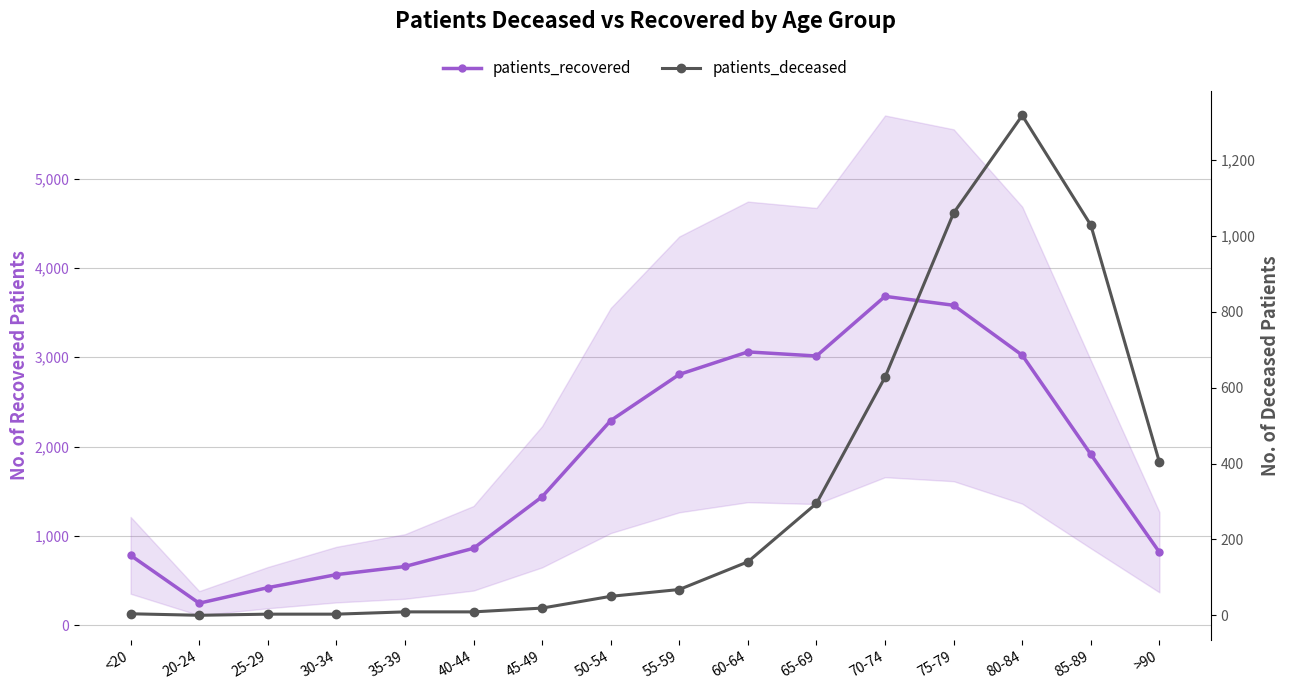

At how many categories does at least one series exceed 2402?

6